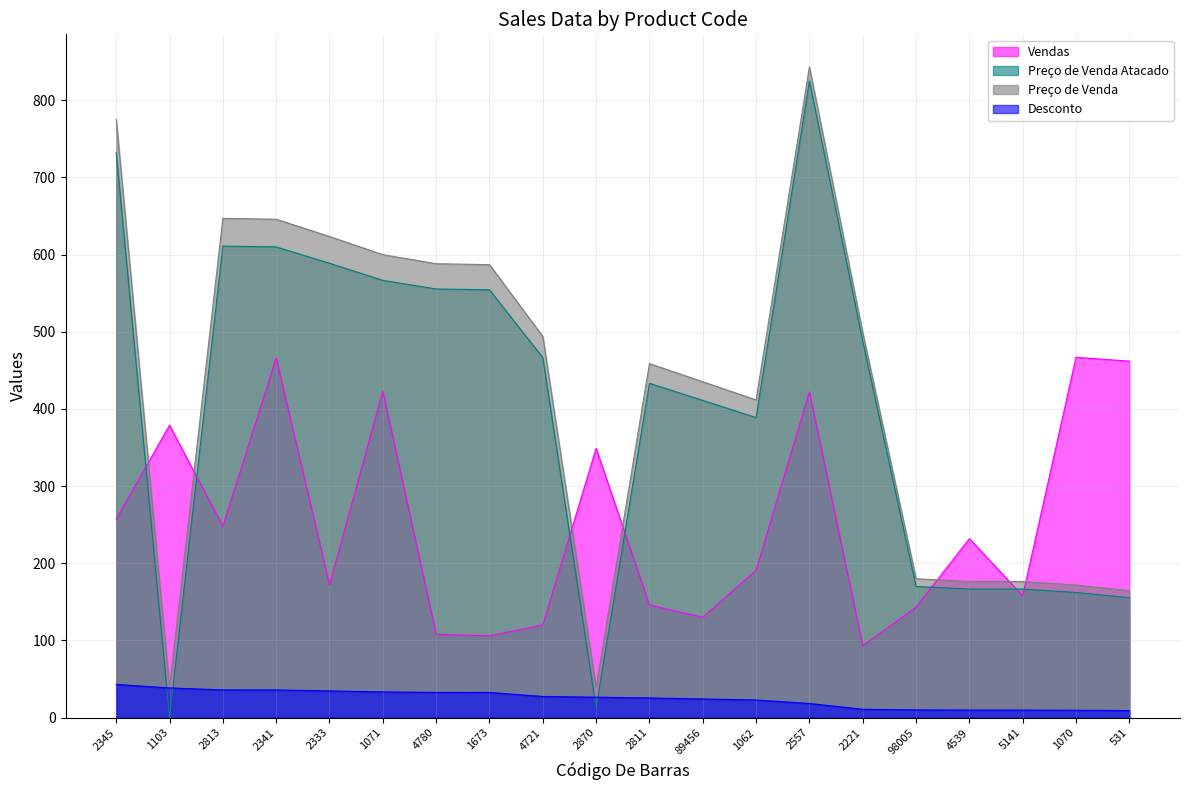

How many data points in Vendas are less than 232?

10